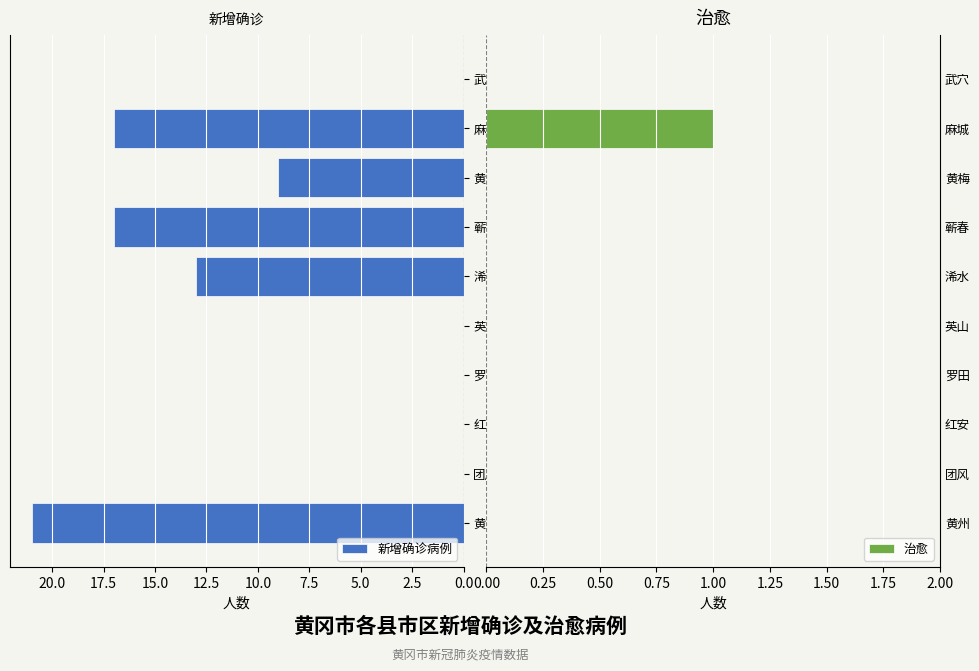

What is the highest value of the 新增确诊病例 series?

21